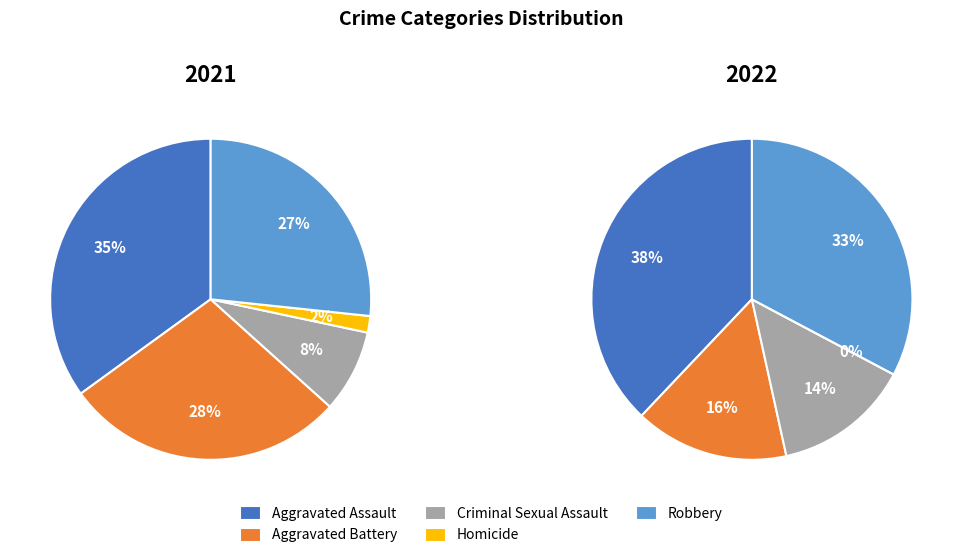

Is it true that 4 is 38% of the pie?

False